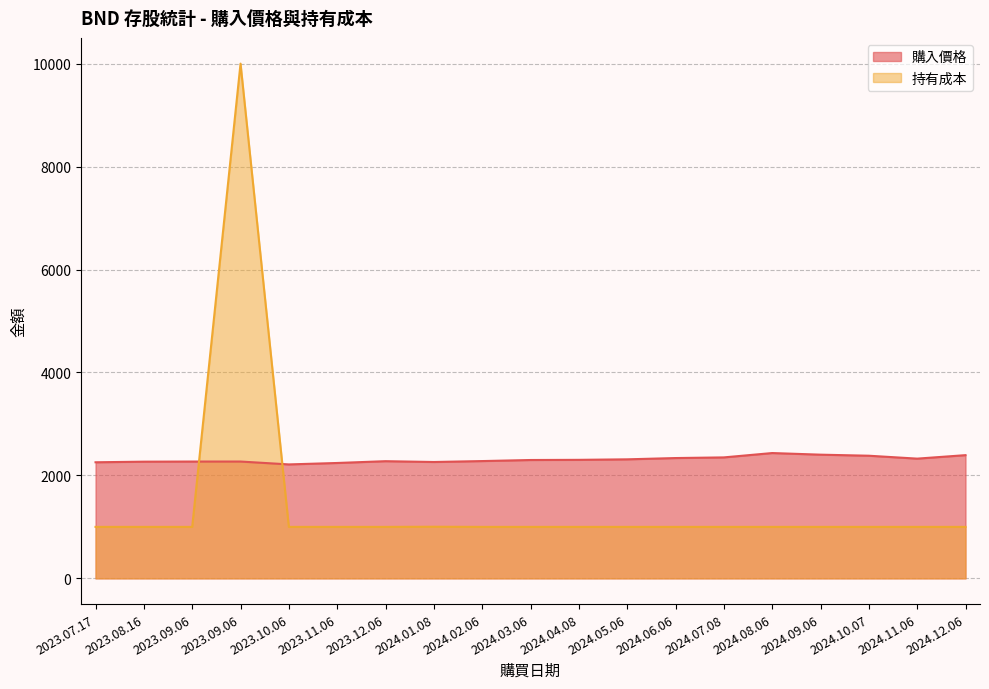

What is the total value across all series at 2024.06.06?

3337.4